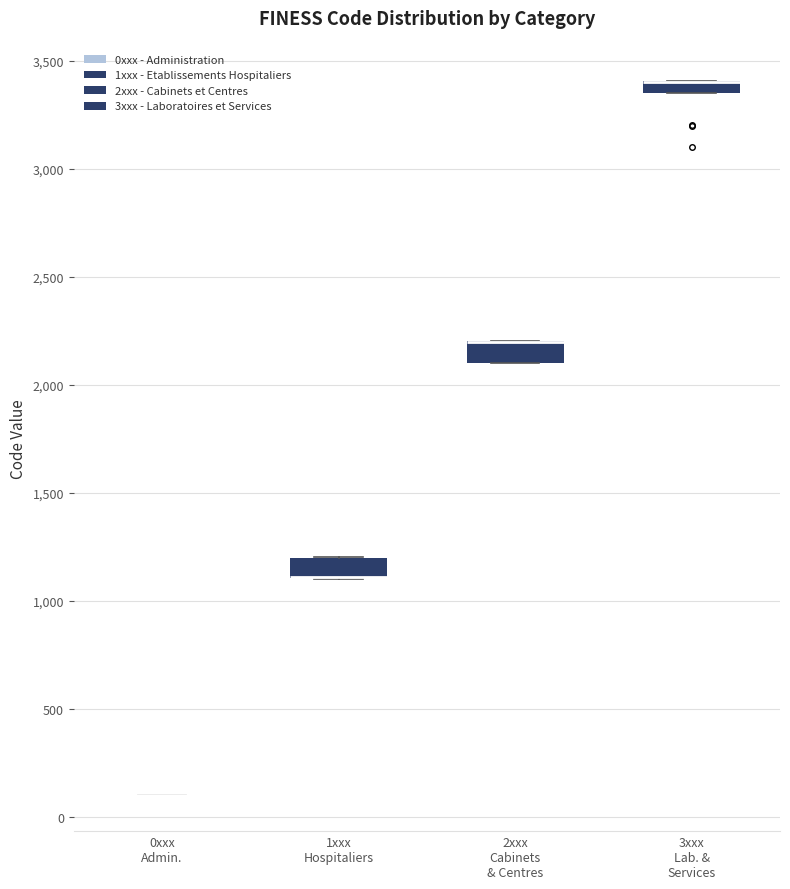

Where is the lower edge of the box for 3xxx Lab. & Services on the y-axis? The values are not printed on the chart, so give them approximately, as read against the axis.

3350